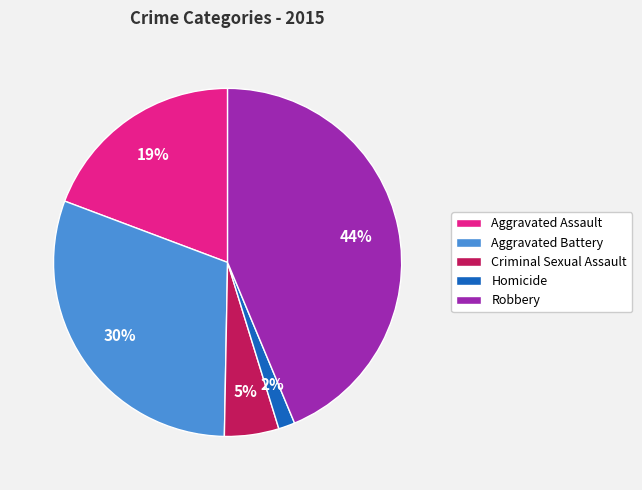

Which has a higher value, Homicide or Criminal Sexual Assault?

Criminal Sexual Assault